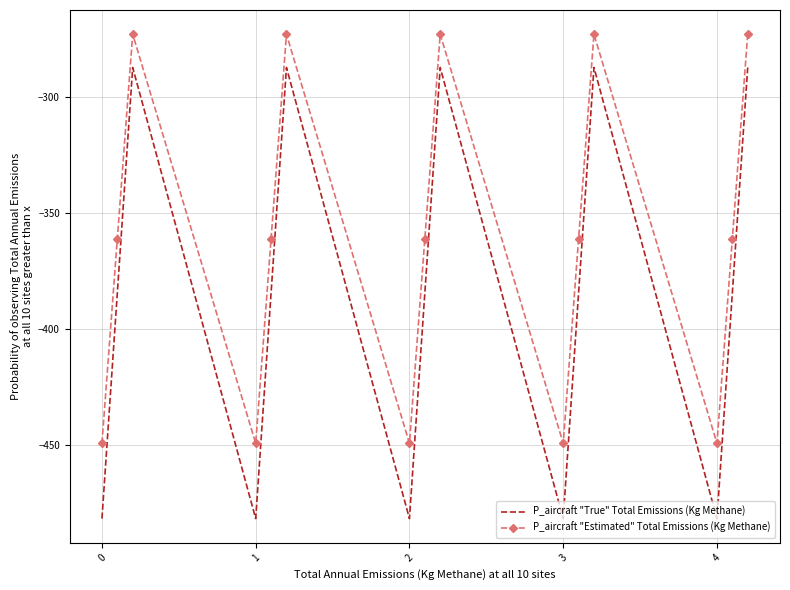

True or false: P_aircraft "True" Total Emissions (Kg Methane) and P_aircraft "Estimated" Total Emissions (Kg Methane) cross at least once.

False